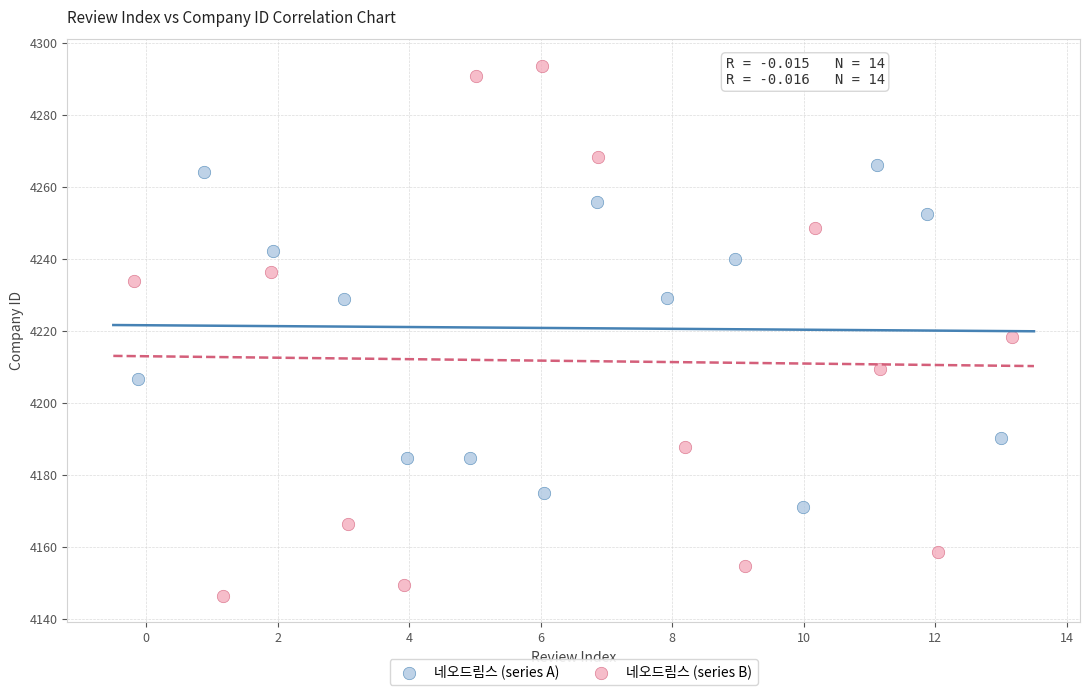

Which series has the largest Y range (max minus min)?

네오드림스 (series B)